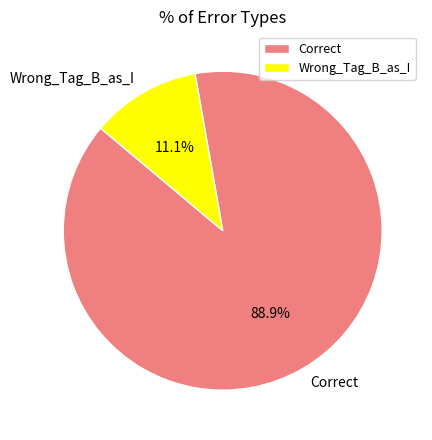

Rank the categories by value from lowest to highest.

Wrong_Tag_B_as_I, Correct